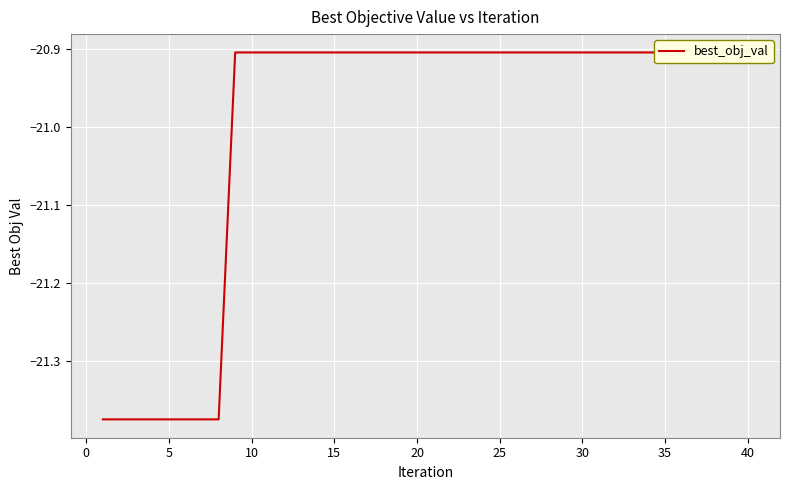

What is the average value?

-21.0